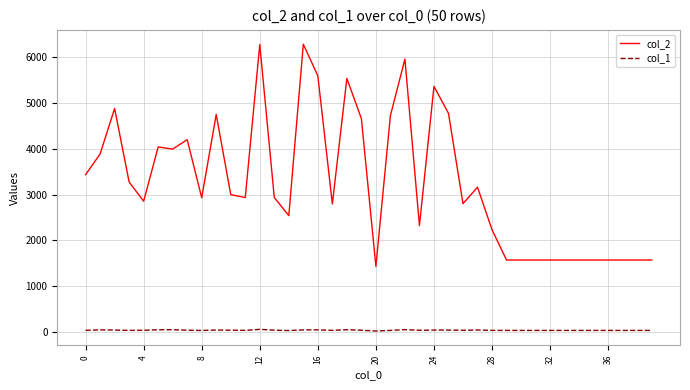

True or false: col_2 and col_1 cross at least once.

False